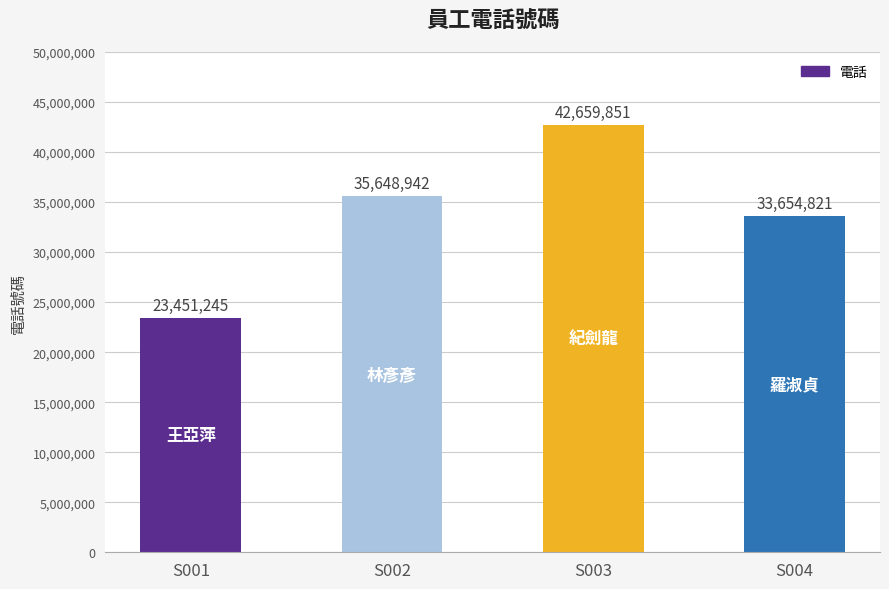

What is the sum of all values?

135414859